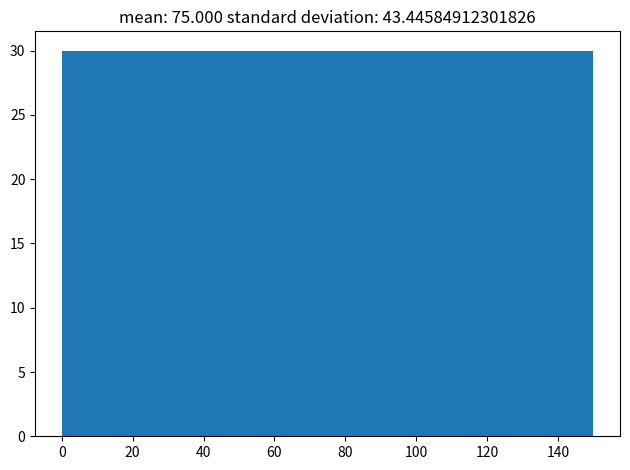

Reading left to right, transcribe this chart: for each bar, give the range it covers on the x-axis and its height. Neither the bar edges nor the heights are printed on the chart, so give them approximately, as read against the axes.

0 to 15: 30
15 to 30: 30
30 to 45: 30
45 to 60: 30
60 to 75: 30
75 to 90: 30
90 to 105: 30
105 to 120: 30
120 to 135: 30
135 to 150: 30